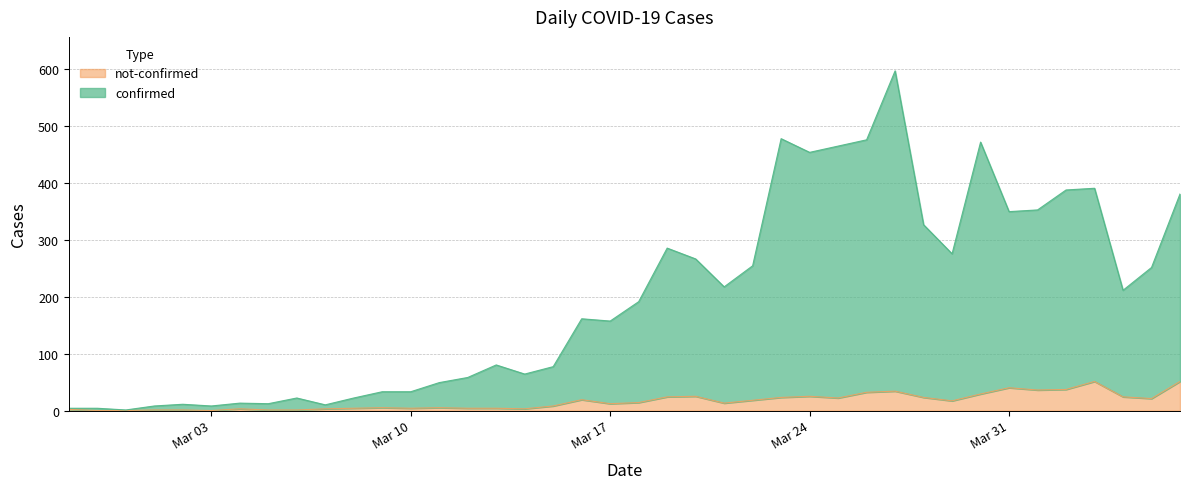

What is the difference between the maximum and minimum values in the not-confirmed series?

51